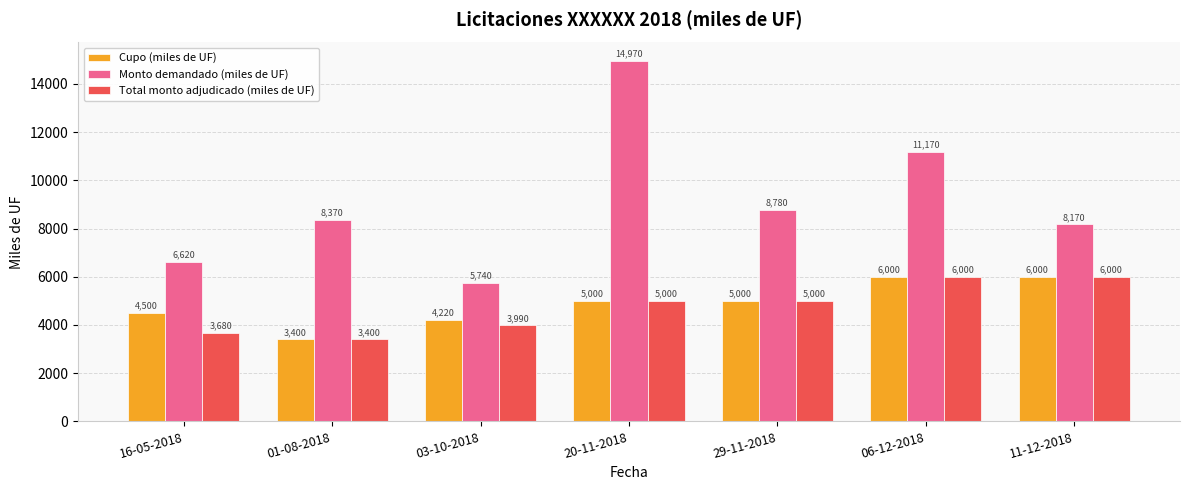

Reading left to right, what are all the values shown in this chart?

Cupo (miles de UF): 16-05-2018=4500	01-08-2018=3400	03-10-2018=4220	20-11-2018=5000	29-11-2018=5000	06-12-2018=6000	11-12-2018=6000
Monto demandado (miles de UF): 16-05-2018=6620	01-08-2018=8370	03-10-2018=5740	20-11-2018=14970	29-11-2018=8780	06-12-2018=11170	11-12-2018=8170
Total monto adjudicado (miles de UF): 16-05-2018=3680	01-08-2018=3400	03-10-2018=3990	20-11-2018=5000	29-11-2018=5000	06-12-2018=6000	11-12-2018=6000